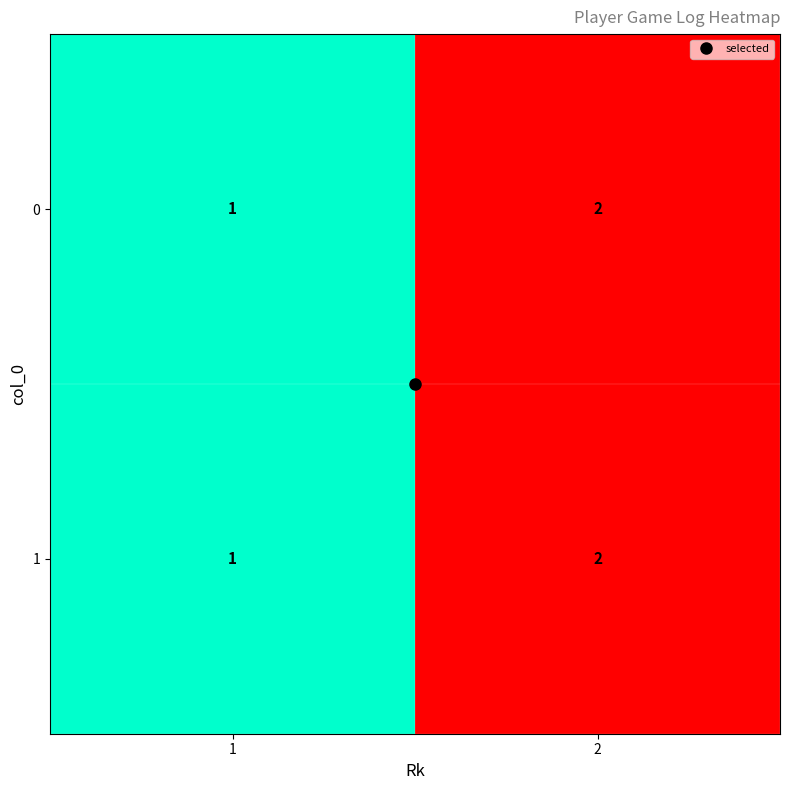

Is the value of 0 at 2 greater than the value of 1 at 1?

Yes